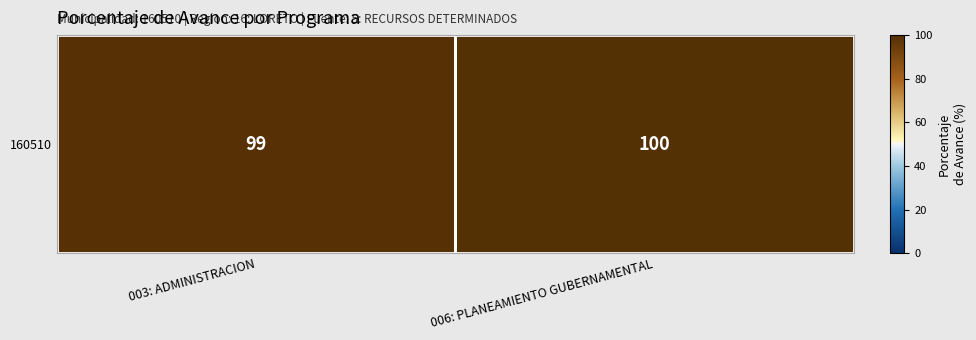

Reading left to right, what are all the values shown in this chart?

99	100